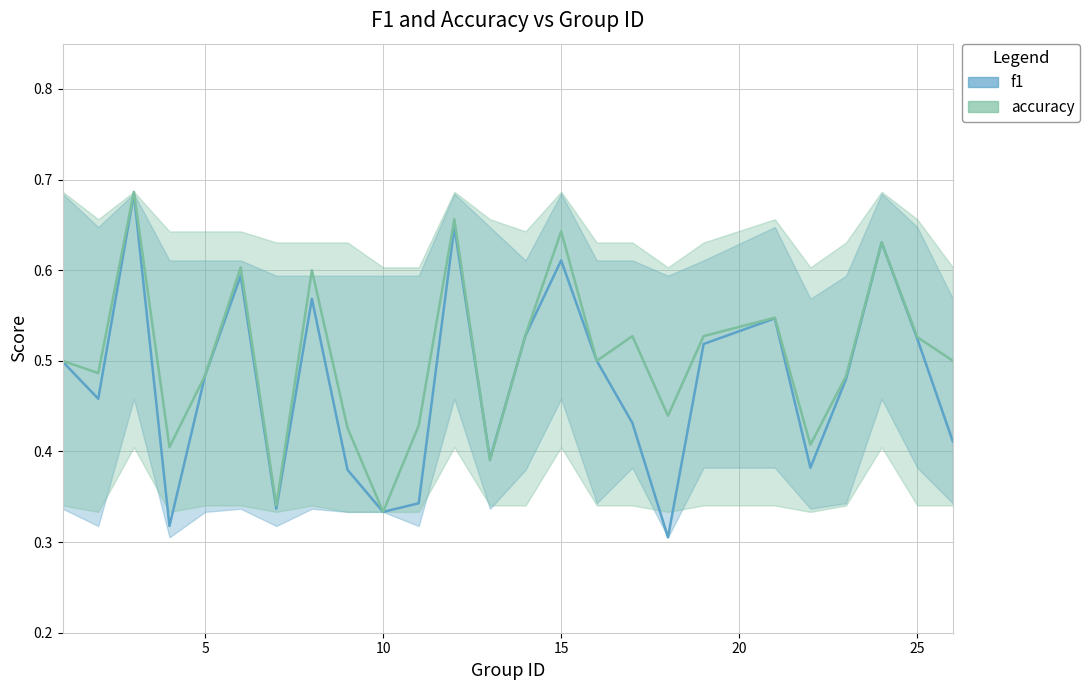

Between 20 and 30, which series saw the biggest shift?

f1_line